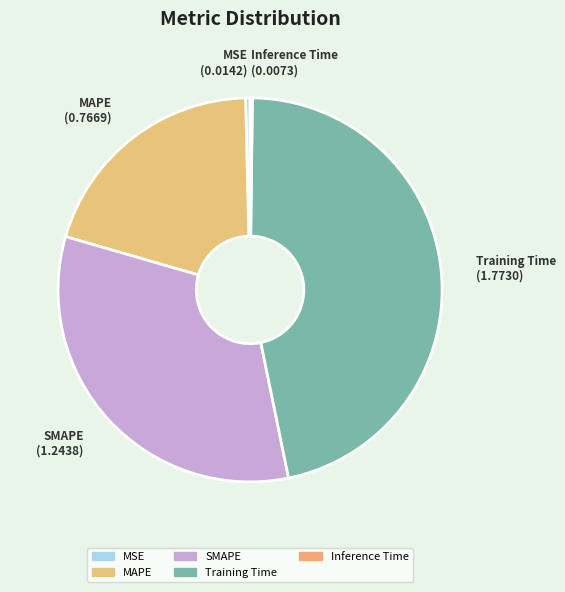

True or false: SMAPE accounts for 33% of the total.

True